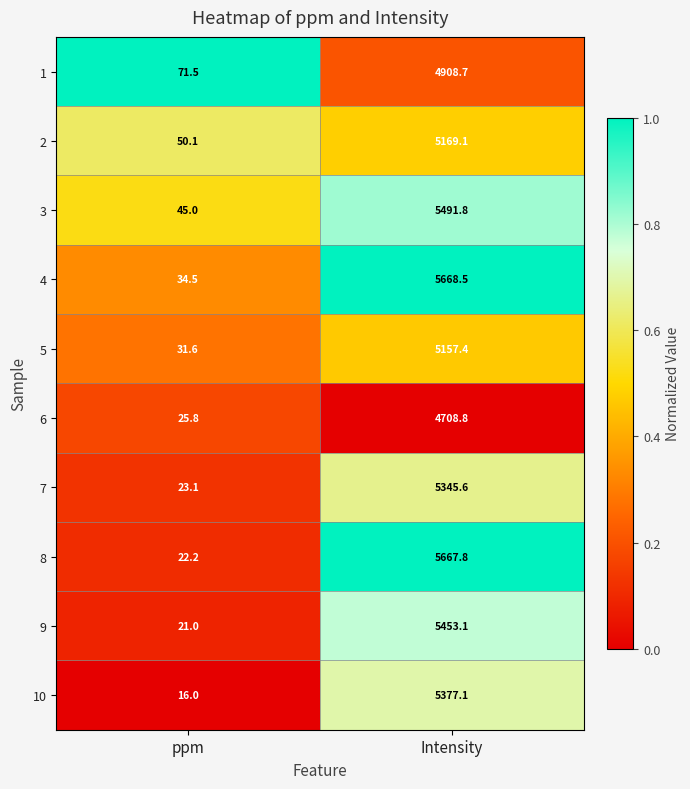

What is the lowest value of the 4 series?

34.5